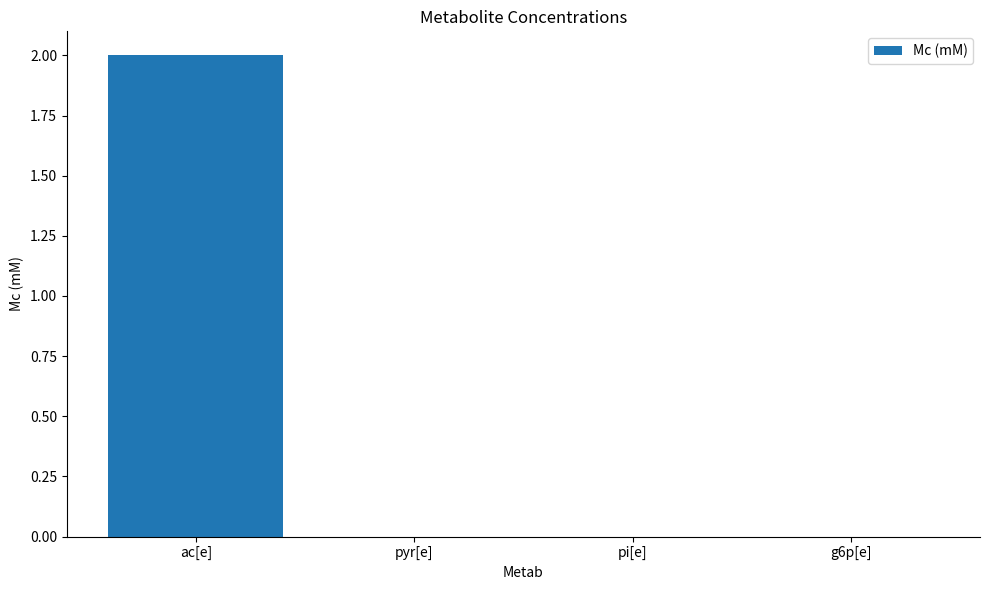

What is the change in value from ac[e] to pyr[e]?

-2.0